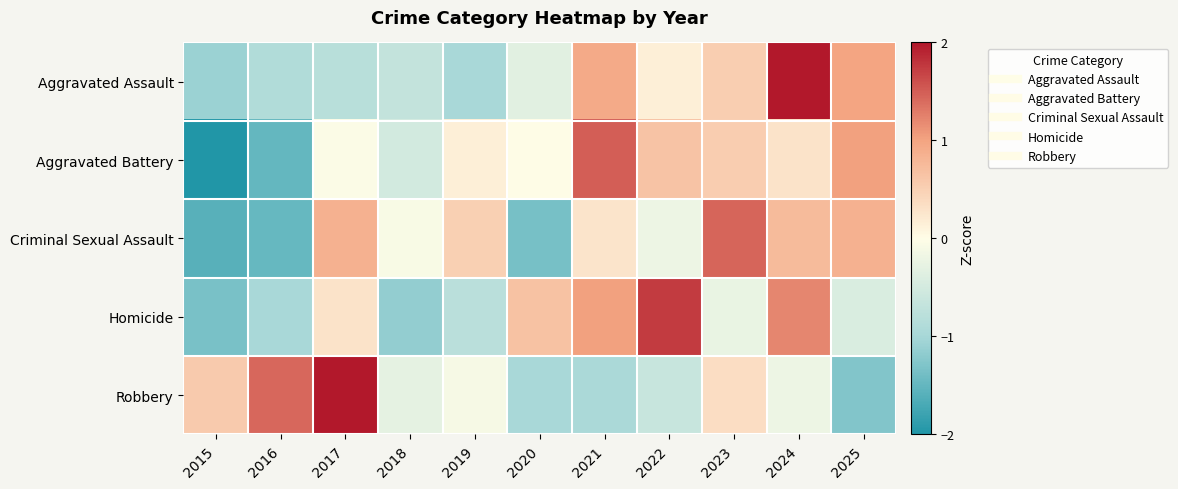

How many distinct data groups are displayed?

5